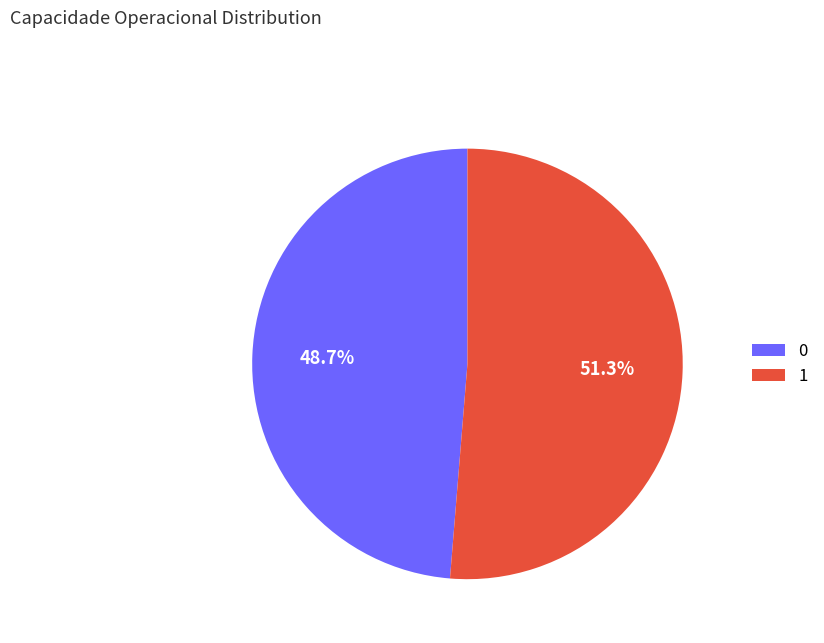

To the nearest percent, what is the difference between the 1 and 0 slice percentages?

3%